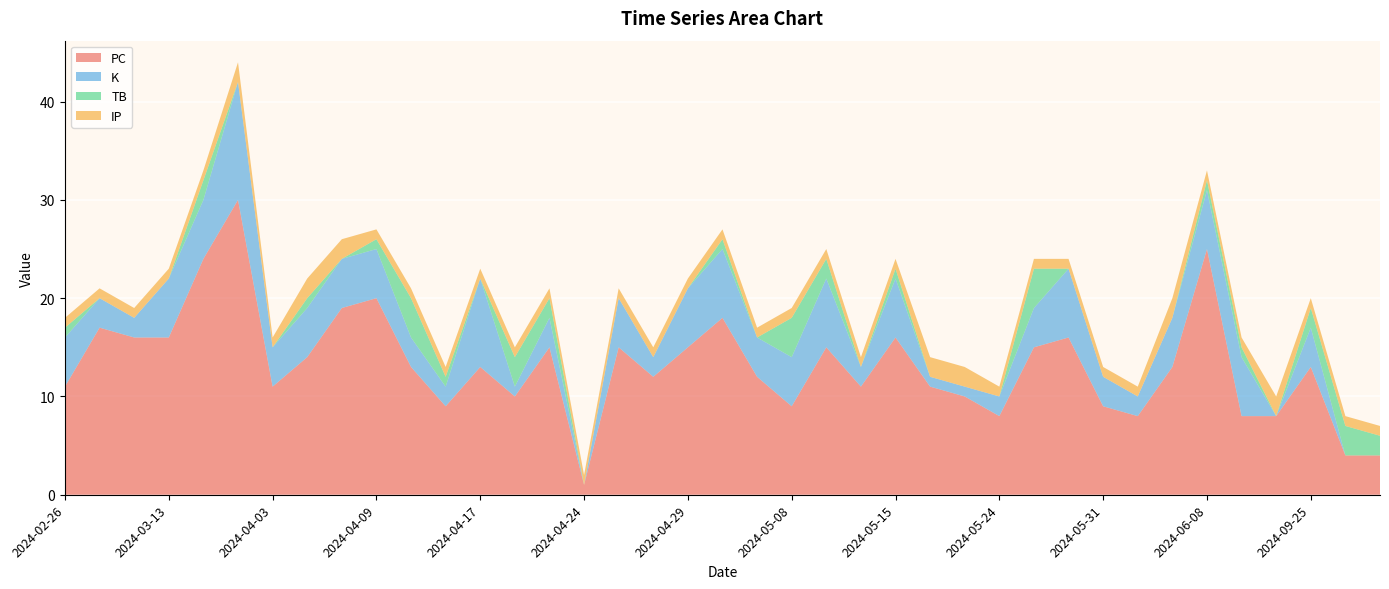

Reading right to left, transcribe all the data shown in this chart.

PC: 2024-10-02=4	2024-09-27=4	2024-09-25=13	2024-09-22=8	2024-09-20=8	2024-06-08=25	2024-06-05=13	2024-06-02=8	2024-05-31=9	2024-05-29=16	2024-05-26=15	2024-05-24=8	2024-05-23=10	2024-05-18=11	2024-05-15=16	2024-05-13=11	2024-05-11=15	2024-05-08=9	2024-05-03=12	2024-05-02=18	2024-04-29=15	2024-04-28=12	2024-04-26=15	2024-04-24=1	2024-04-21=15	2024-04-20=10	2024-04-17=13	2024-04-14=9	2024-04-11=13	2024-04-09=20	2024-04-06=19	2024-04-05=14	2024-04-03=11	2024-03-30=30	2024-03-17=24	2024-03-13=16	2024-03-03=16	2024-02-29=17	2024-02-26=11
K: 2024-10-02=0	2024-09-27=0	2024-09-25=4	2024-09-22=0	2024-09-20=6	2024-06-08=6	2024-06-05=5	2024-06-02=2	2024-05-31=3	2024-05-29=7	2024-05-26=4	2024-05-24=2	2024-05-23=1	2024-05-18=1	2024-05-15=6	2024-05-13=2	2024-05-11=7	2024-05-08=5	2024-05-03=4	2024-05-02=7	2024-04-29=6	2024-04-28=2	2024-04-26=5	2024-04-24=0	2024-04-21=3	2024-04-20=1	2024-04-17=9	2024-04-14=2	2024-04-11=3	2024-04-09=5	2024-04-06=5	2024-04-05=5	2024-04-03=4	2024-03-30=12	2024-03-17=6	2024-03-13=6	2024-03-03=2	2024-02-29=3	2024-02-26=5
TB: 2024-10-02=2	2024-09-27=3	2024-09-25=2	2024-09-22=0	2024-09-20=1	2024-06-08=1	2024-06-05=0	2024-06-02=0	2024-05-31=0	2024-05-29=0	2024-05-26=4	2024-05-24=0	2024-05-23=0	2024-05-18=0	2024-05-15=1	2024-05-13=0	2024-05-11=2	2024-05-08=4	2024-05-03=0	2024-05-02=1	2024-04-29=0	2024-04-28=0	2024-04-26=0	2024-04-24=0	2024-04-21=2	2024-04-20=3	2024-04-17=0	2024-04-14=1	2024-04-11=4	2024-04-09=1	2024-04-06=0	2024-04-05=1	2024-04-03=0	2024-03-30=0	2024-03-17=2	2024-03-13=0	2024-03-03=0	2024-02-29=0	2024-02-26=1
IP: 2024-10-02=1	2024-09-27=1	2024-09-25=1	2024-09-22=2	2024-09-20=1	2024-06-08=1	2024-06-05=2	2024-06-02=1	2024-05-31=1	2024-05-29=1	2024-05-26=1	2024-05-24=1	2024-05-23=2	2024-05-18=2	2024-05-15=1	2024-05-13=1	2024-05-11=1	2024-05-08=1	2024-05-03=1	2024-05-02=1	2024-04-29=1	2024-04-28=1	2024-04-26=1	2024-04-24=1	2024-04-21=1	2024-04-20=1	2024-04-17=1	2024-04-14=1	2024-04-11=1	2024-04-09=1	2024-04-06=2	2024-04-05=2	2024-04-03=1	2024-03-30=2	2024-03-17=1	2024-03-13=1	2024-03-03=1	2024-02-29=1	2024-02-26=1